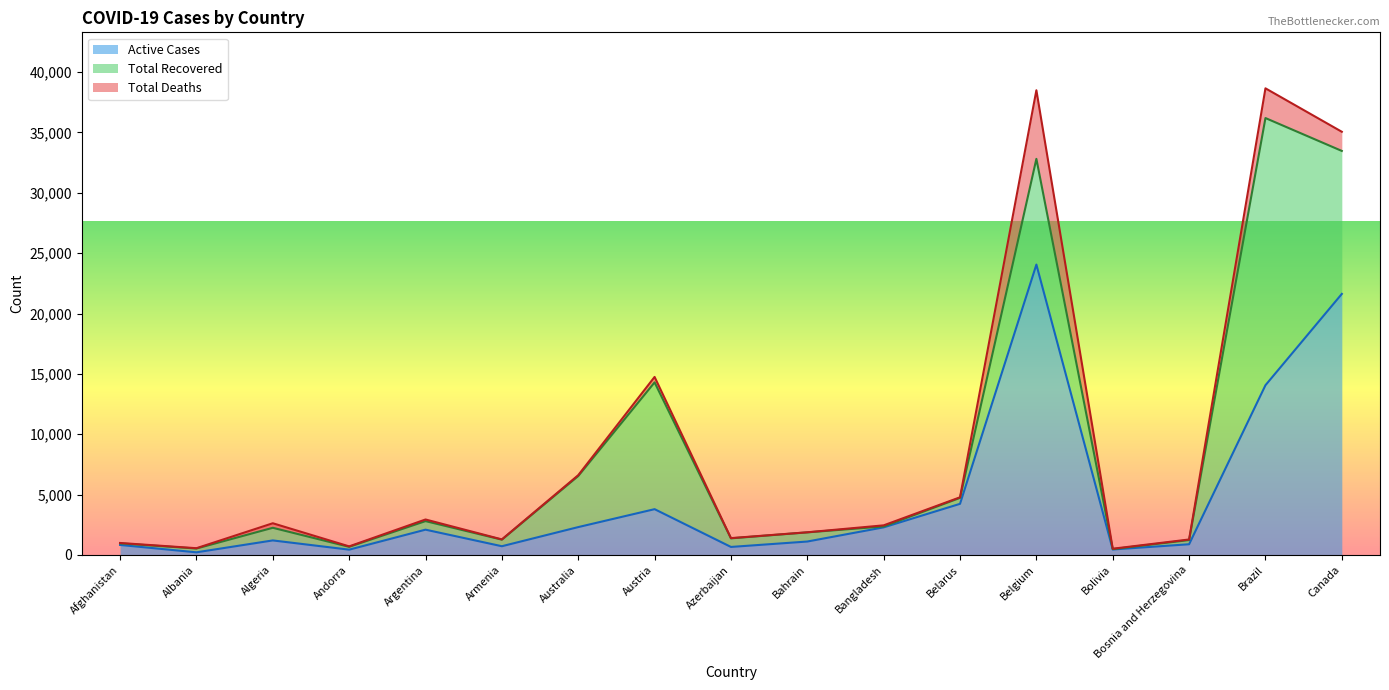

Is it true that Total Deaths equals 2462 at Brazil?

True